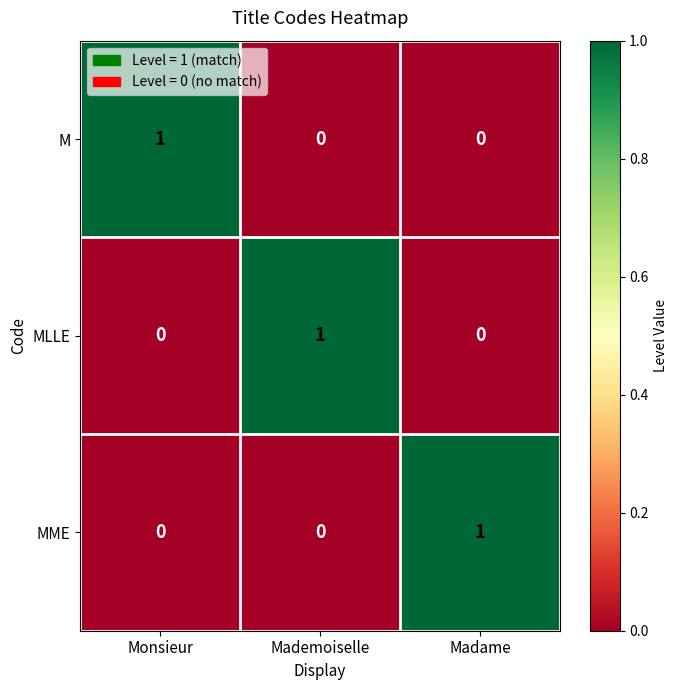

Reading left to right, extract all data points from this chart.

M: 1	0	0
MLLE: 0	1	0
MME: 0	0	1